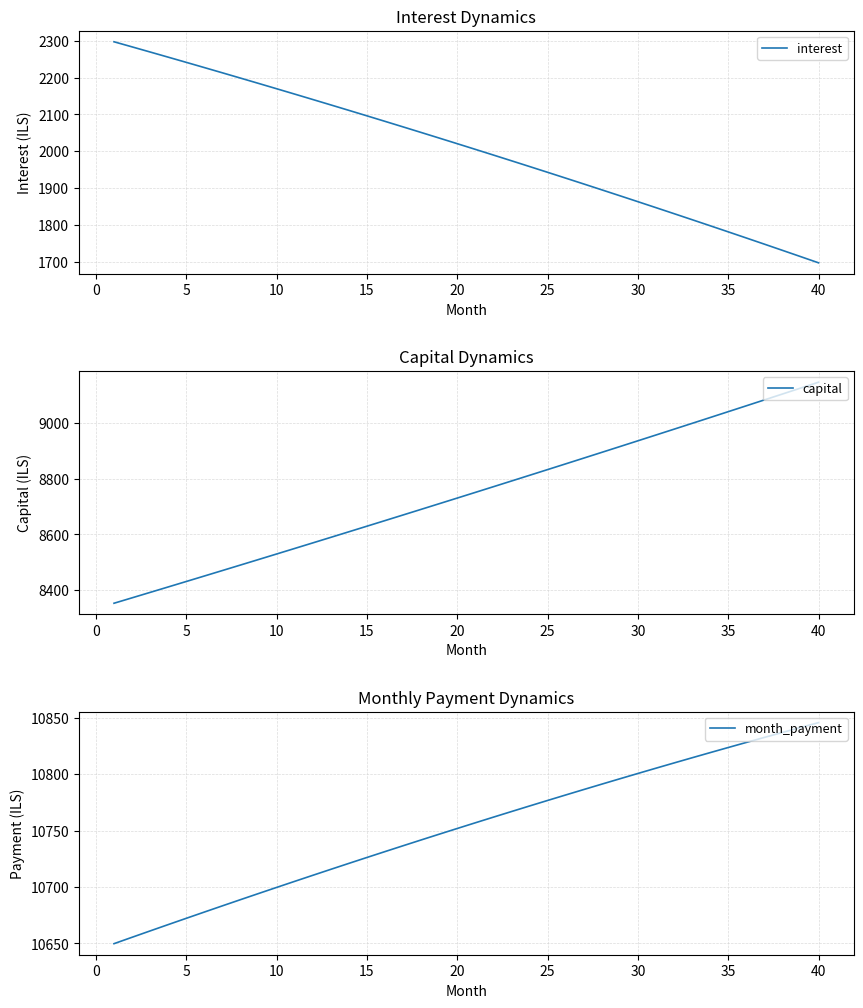

At which label does interest reach its minimum?

40